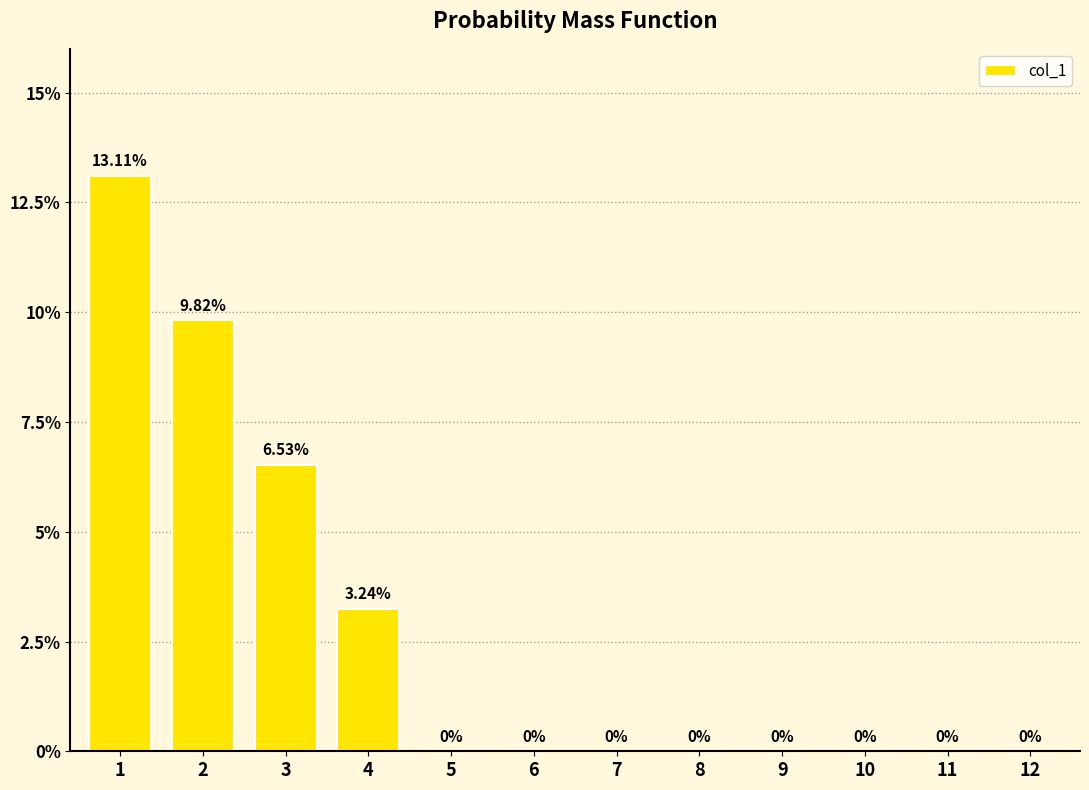

Are the bars horizontal?

No